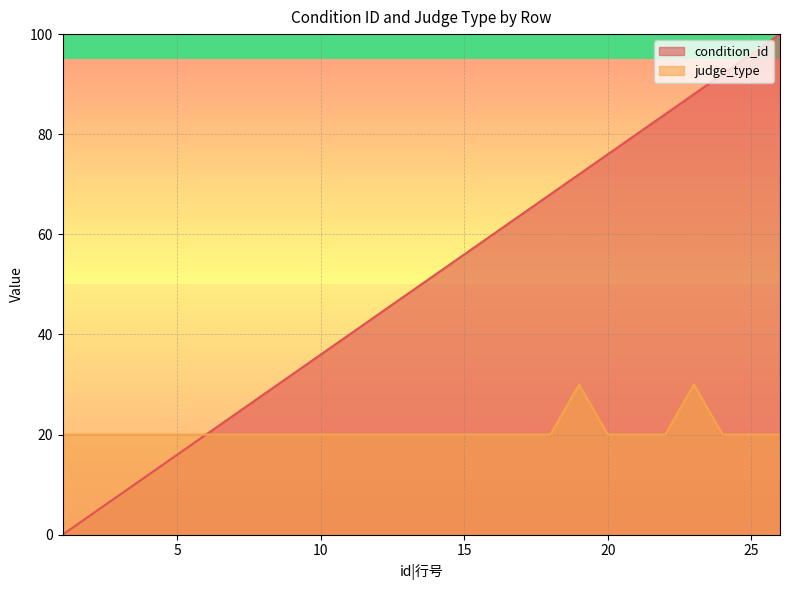

At how many categories does at least one series exceed 88?

3